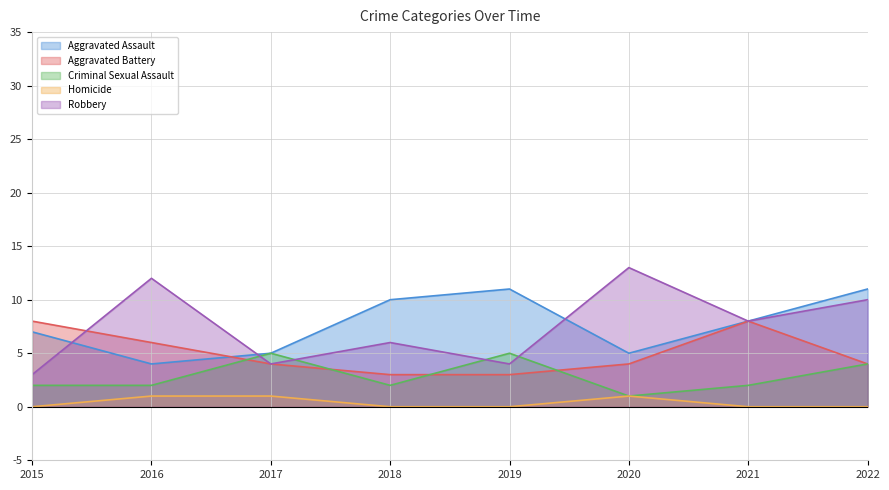

Which series has the widest spread of values?

Robbery